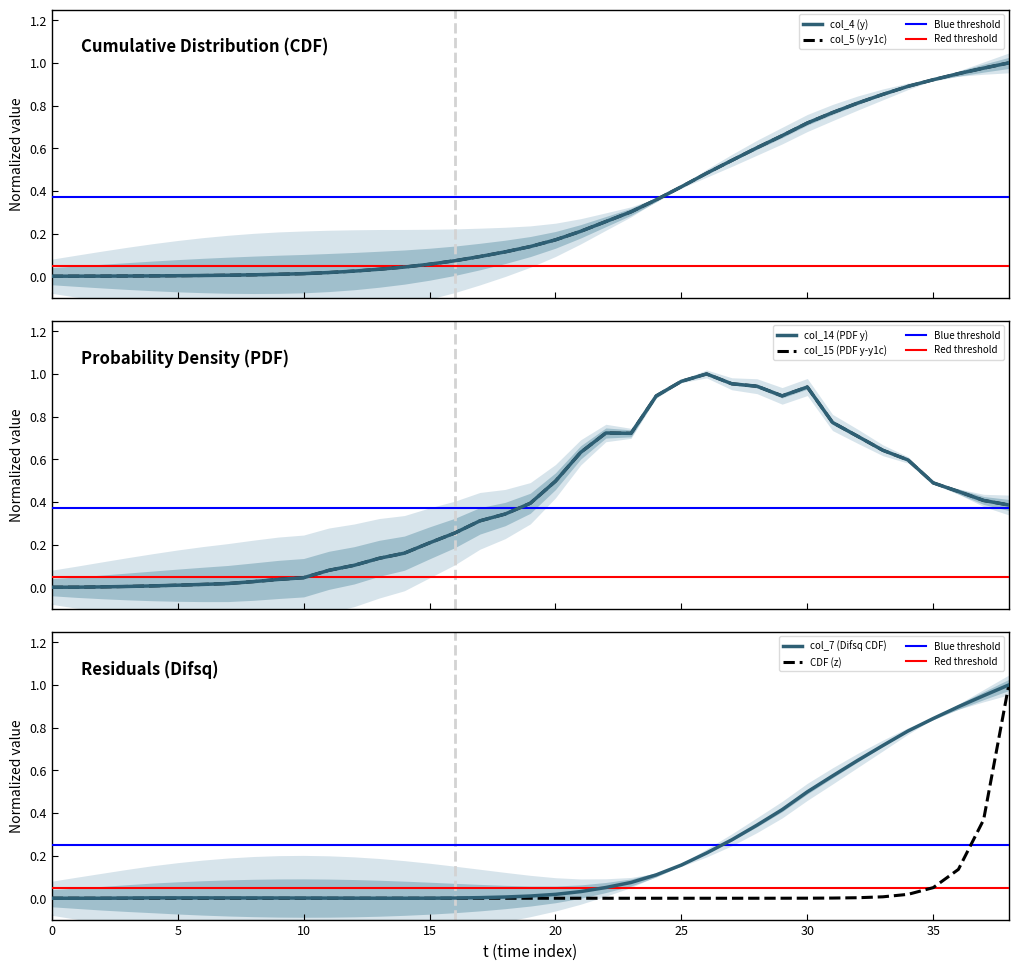

Between 28 and 32, which series saw the biggest shift?

col_7